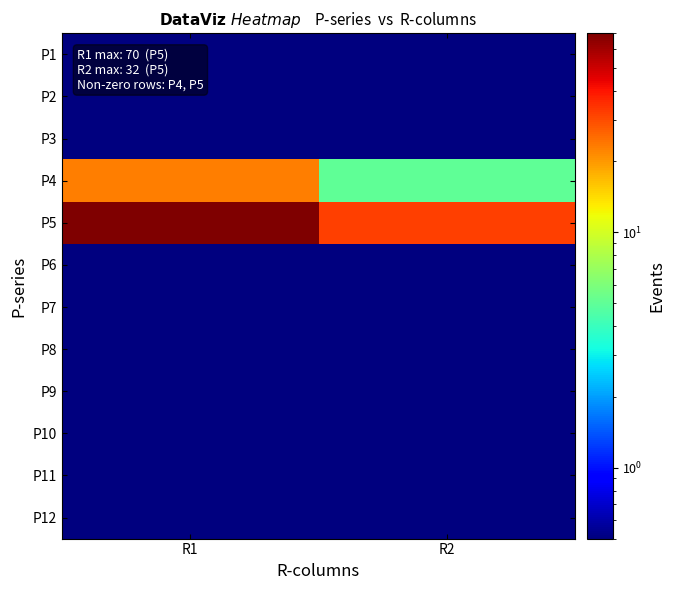

At R1, list the series in order from smallest to largest.

P1, P2, P3, P6, P7, P8, P9, P10, P11, P12, P4, P5